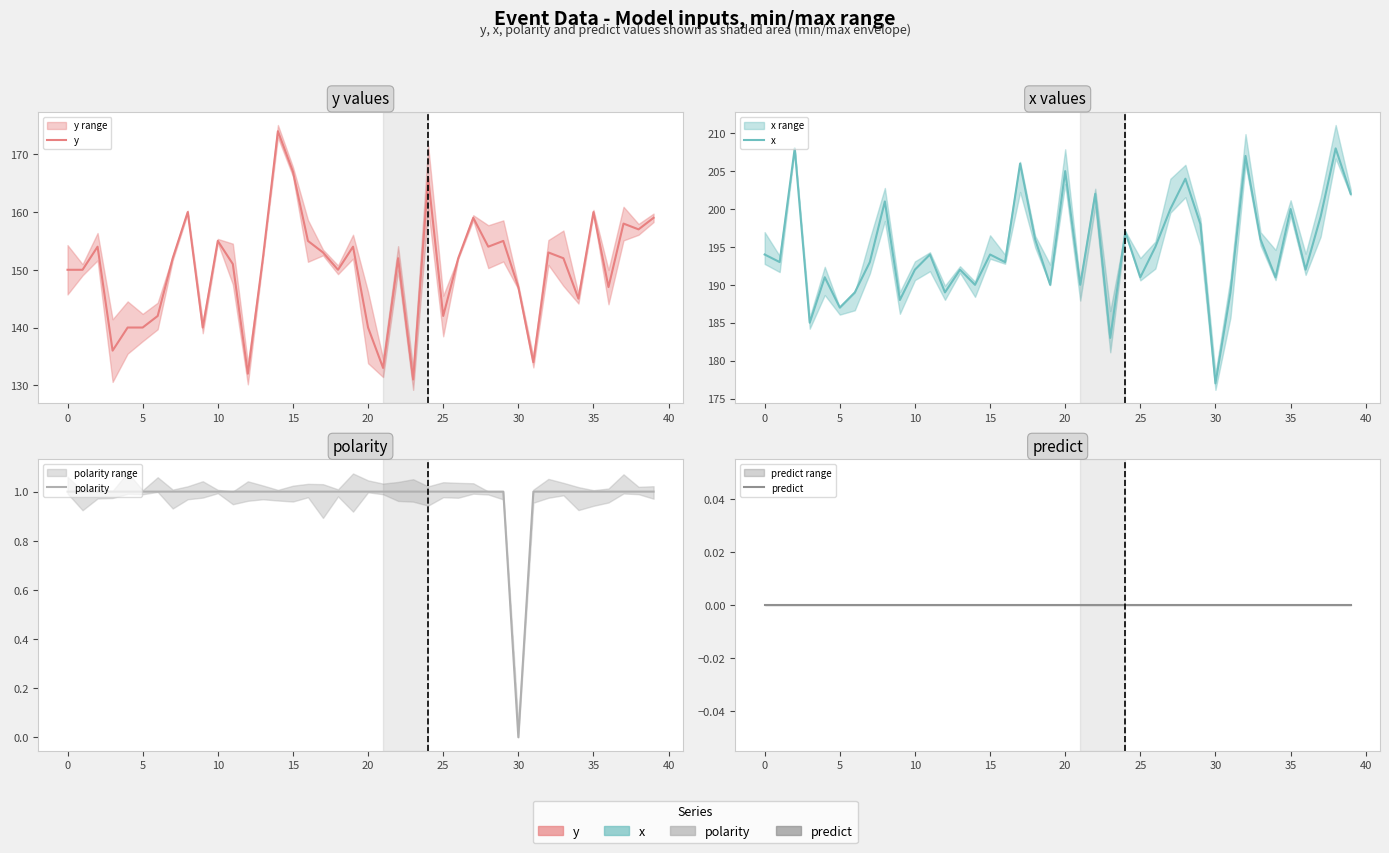

What is the difference between the highest and lowest values at 35?

201